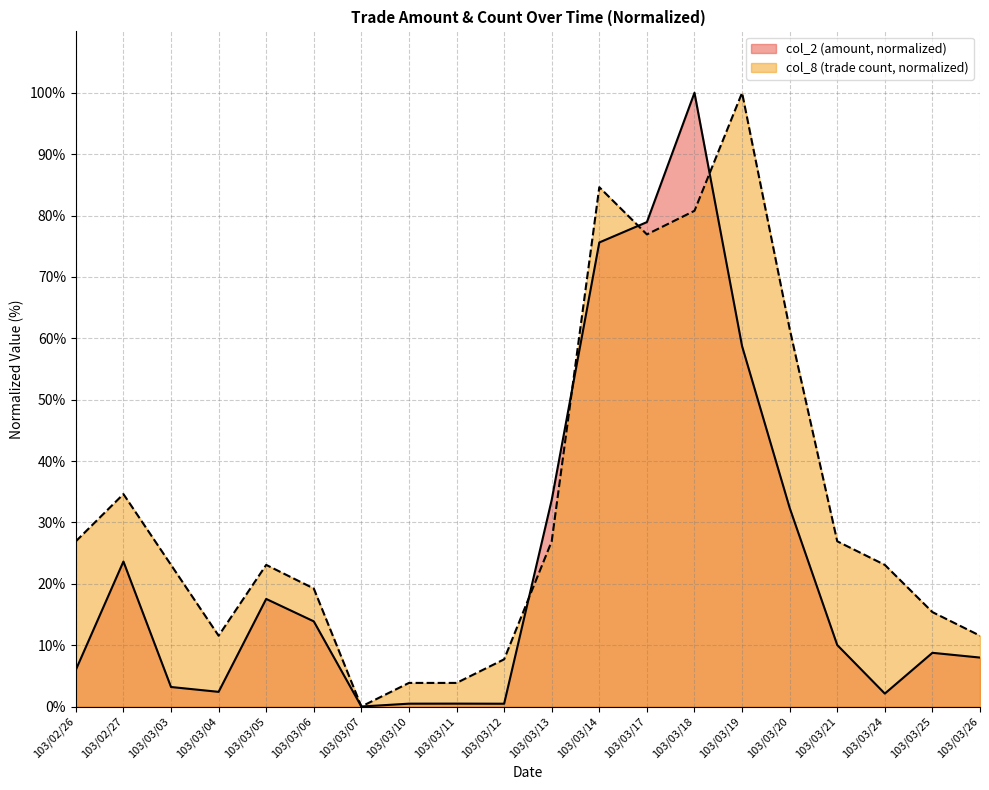

Which label corresponds to the largest value in the chart?

103/03/18